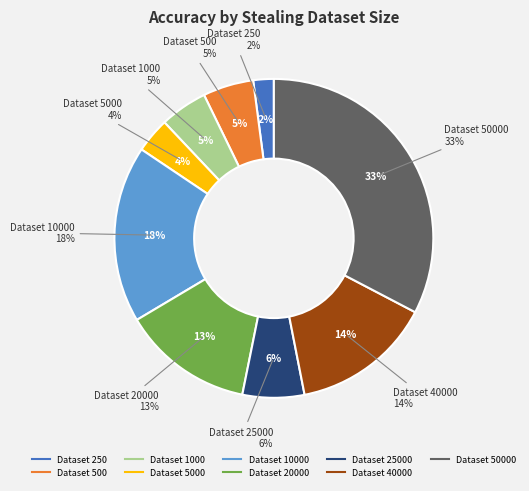

Is 40000 the majority of the pie?

No